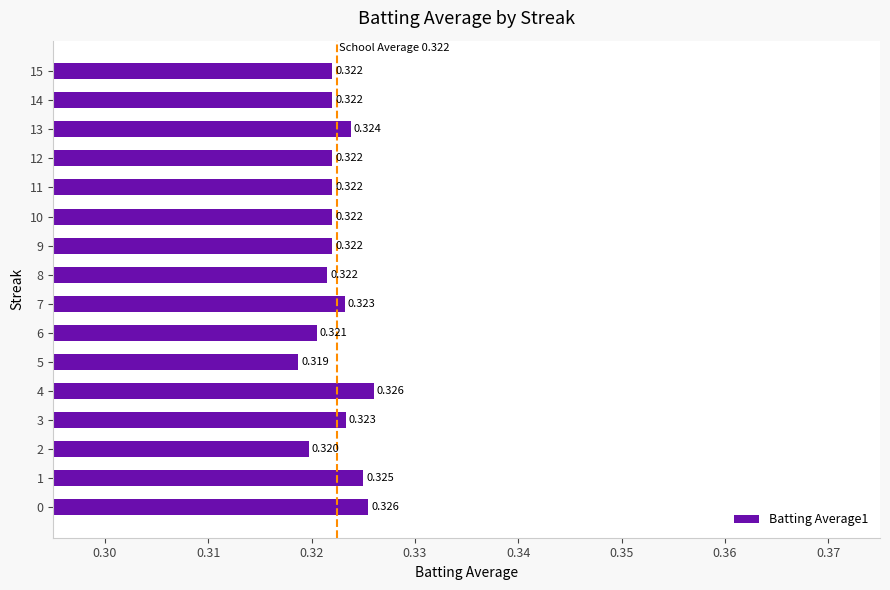

Which category has the highest value across all series?

4